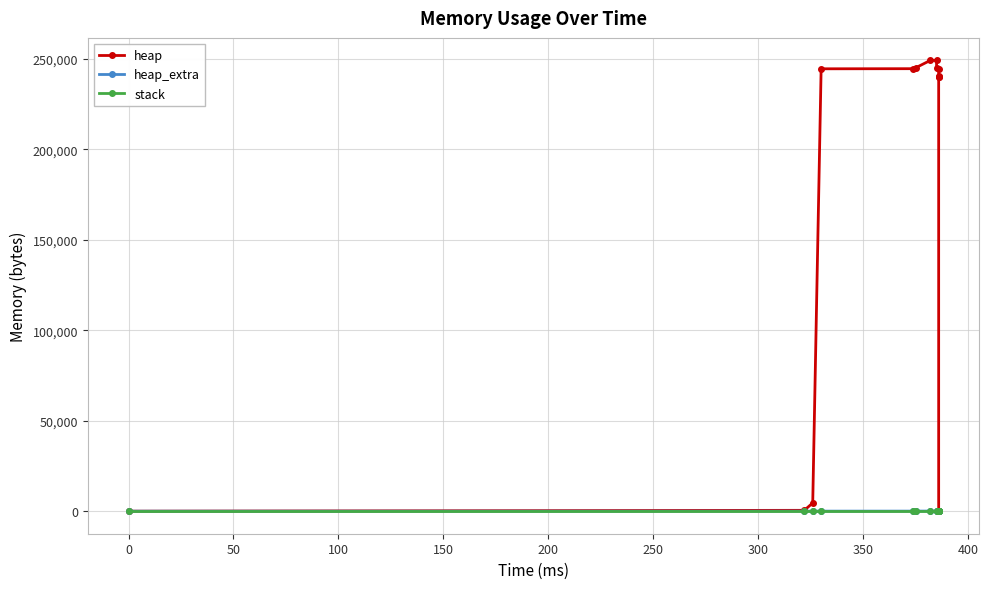

Reading right to left, what are all the values shown in this chart?

heap: 0	240000	240063	240535	244631	245103	249199	249199	245103	244631	244568	4568	472	0
heap_extra: 0	8	17	33	41	57	65	65	57	41	32	24	16	0
stack: 0	0	0	0	0	0	0	0	0	0	0	0	0	0